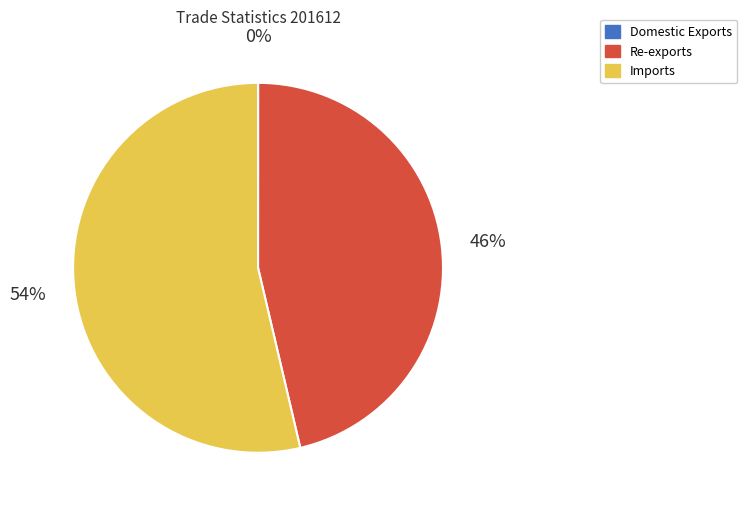

Is Imports the majority of the pie?

Yes